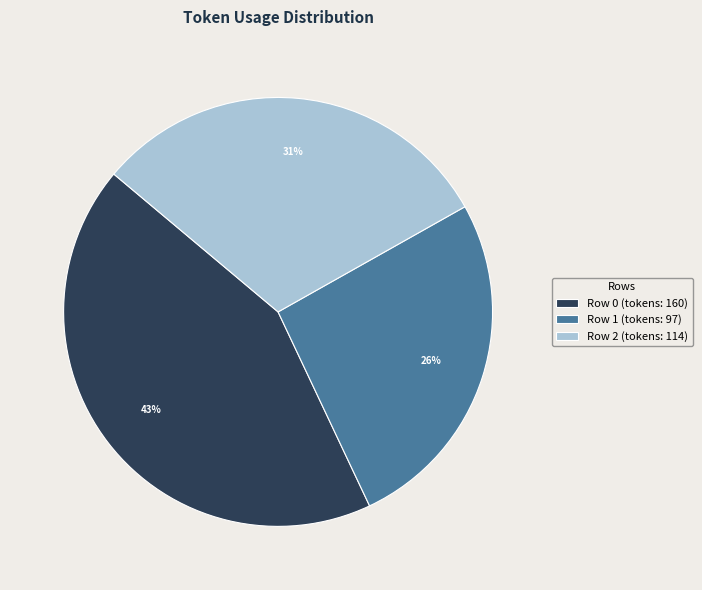

Is the sum of Row 0 (tokens: 160) and Row 1 (tokens: 97) greater than half?

Yes